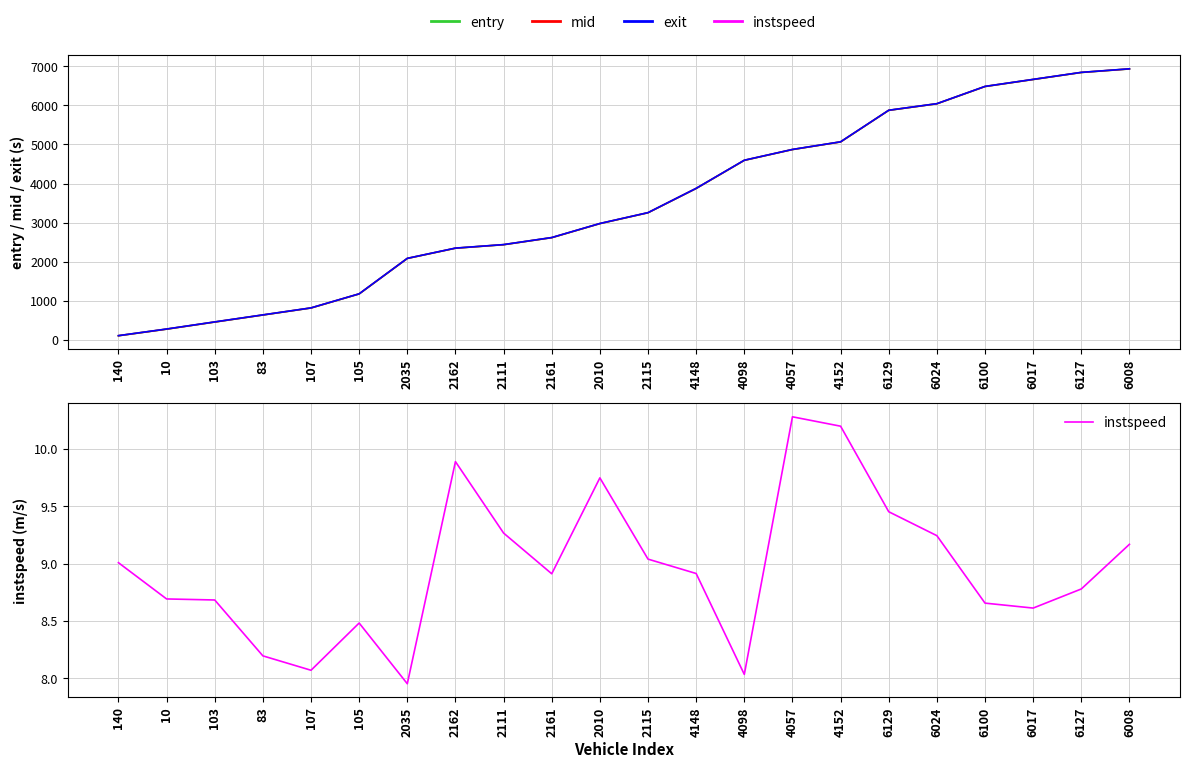

Is it true that exit equals 3933.7 at 2161?

False